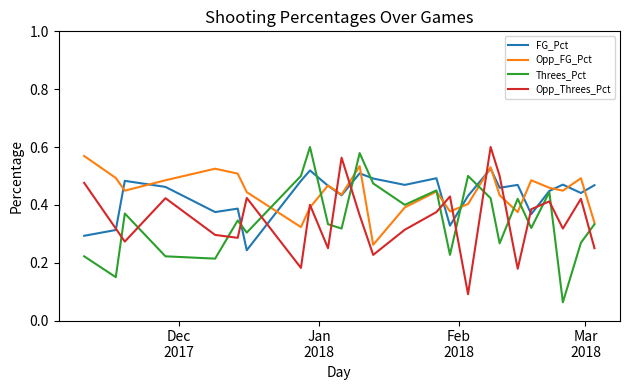

Which series ends up on top after the final intersection of Threes_Pct and FG_Pct?

FG_Pct